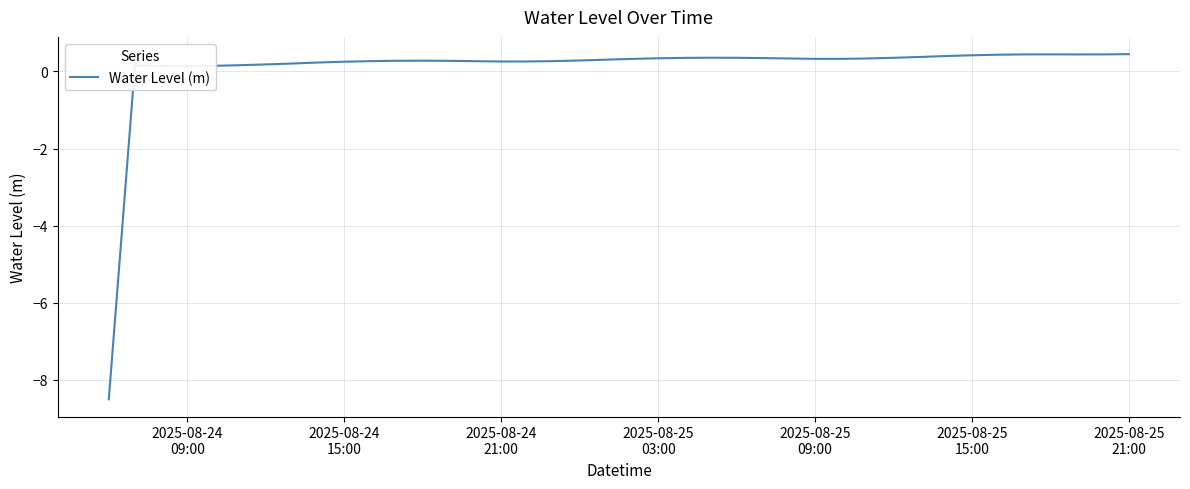

What is the maximum value shown in the chart?

0.4